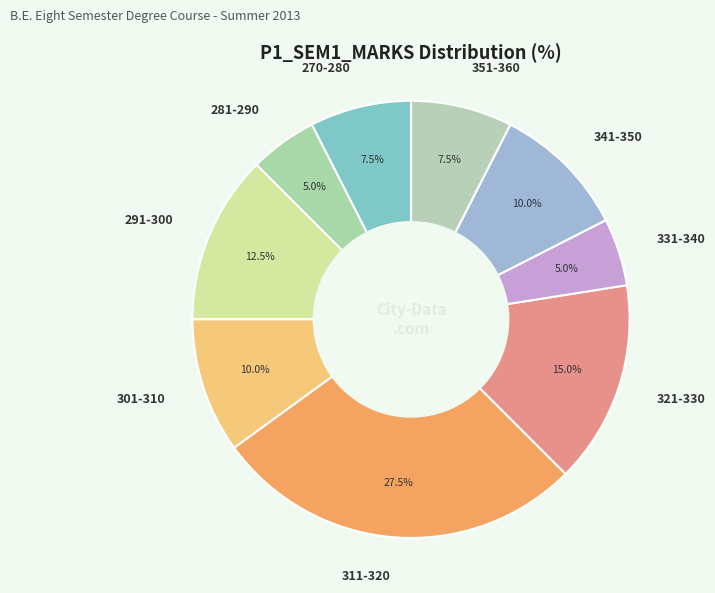

Is there a majority slice in this chart?

No